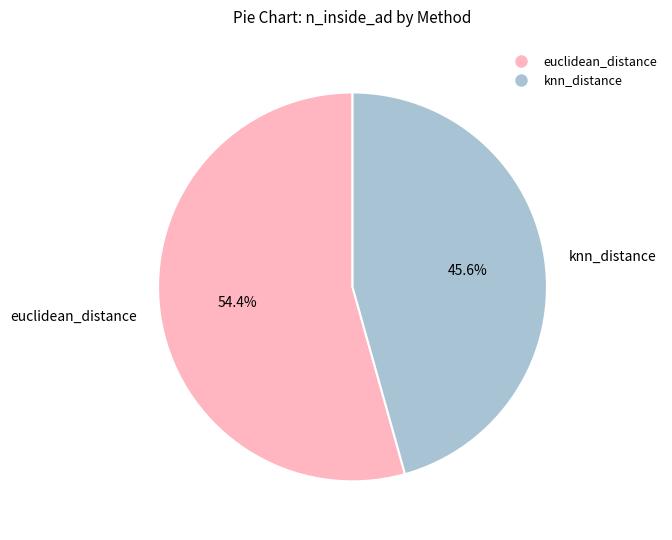

Approximately how many times larger is the value at knn_distance compared to euclidean_distance?

0.8